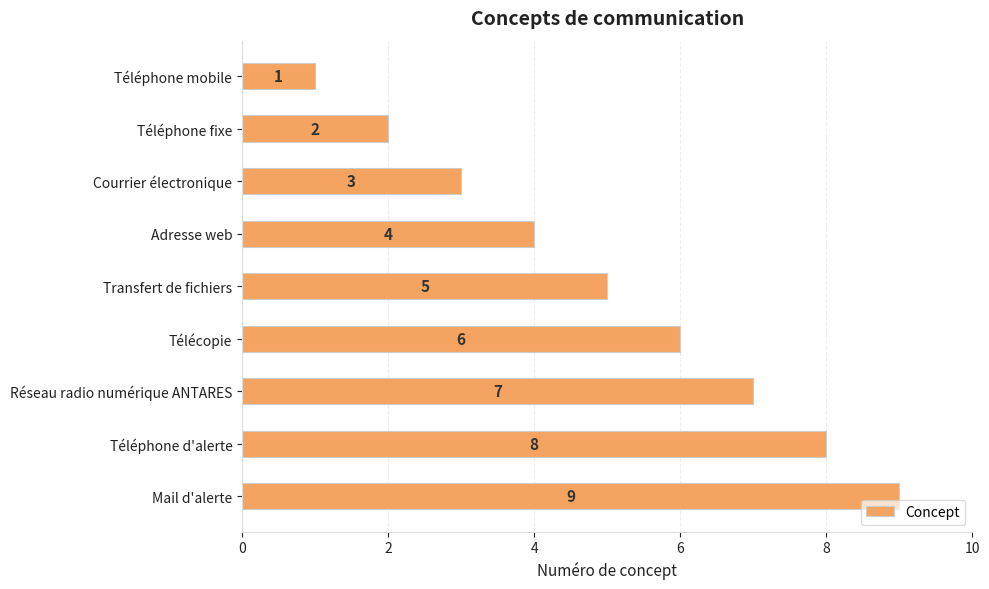

What is the sum of all values?

45